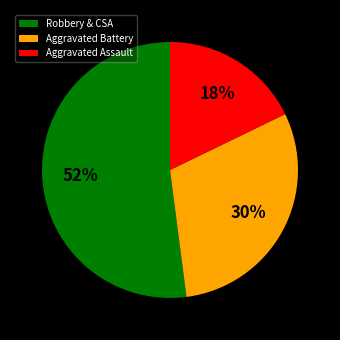

Is the sum of Robbery & CSA and Aggravated Assault greater than half?

Yes